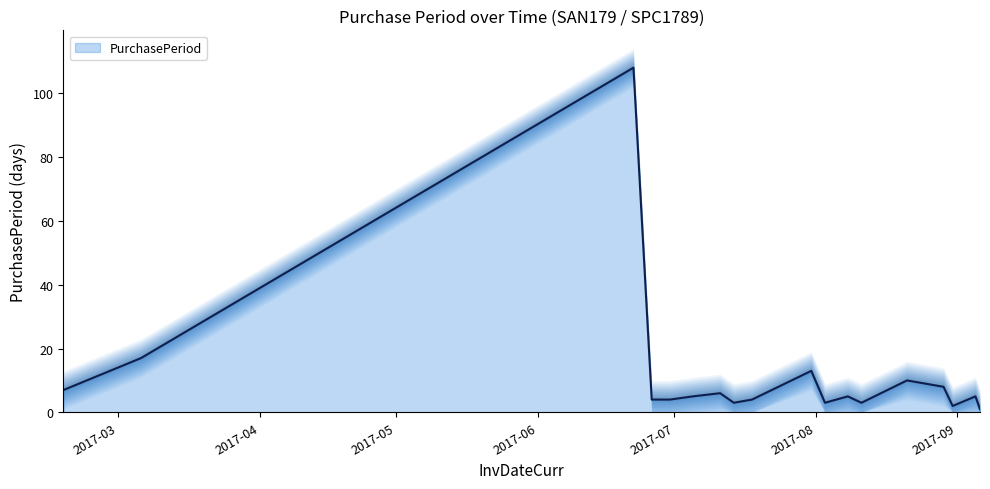

Which has a higher value, 2017-08-29 or 2017-07-14?

2017-08-29